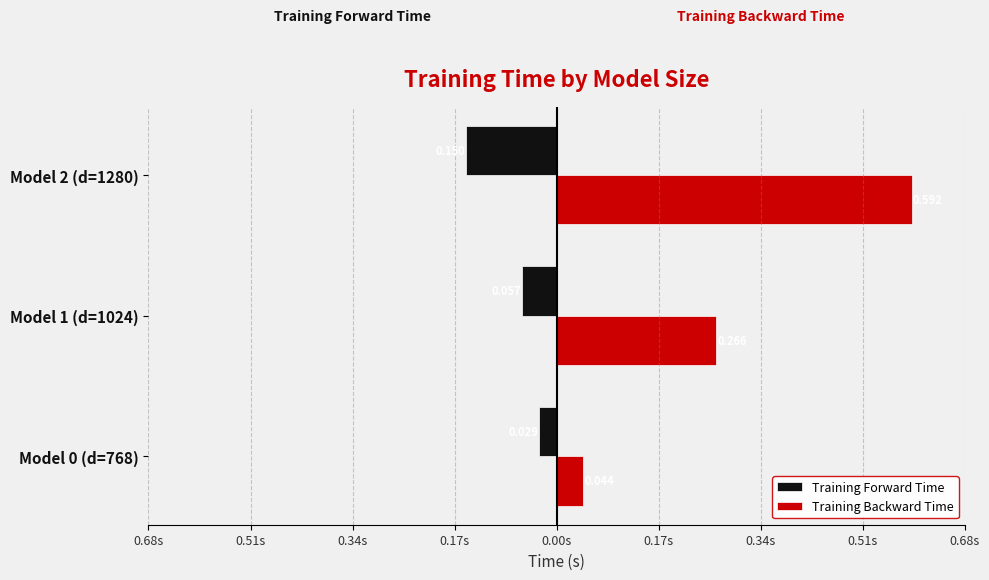

What are all the series names shown in the legend?

Training Forward Time, Training Backward Time